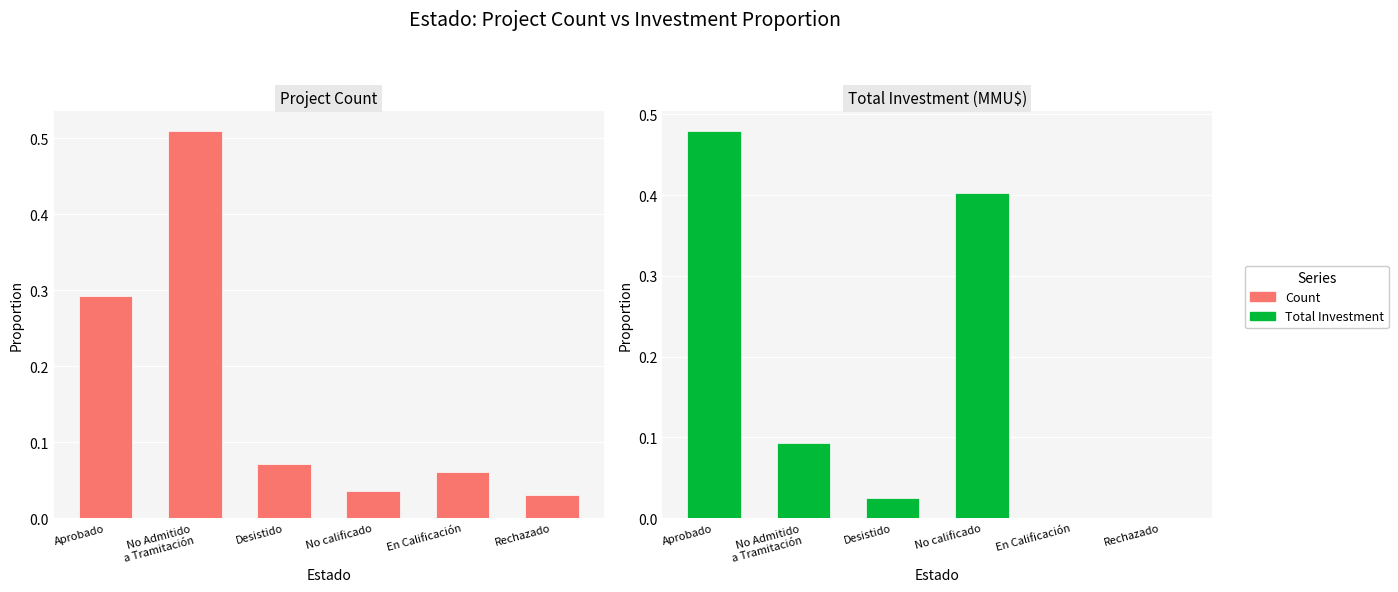

Is it true that Count equals 0.1 at No calificado?

False